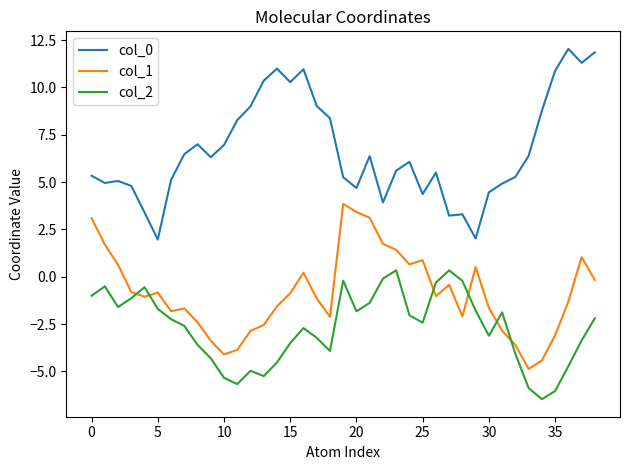

Count the number of categories in the chart.

39